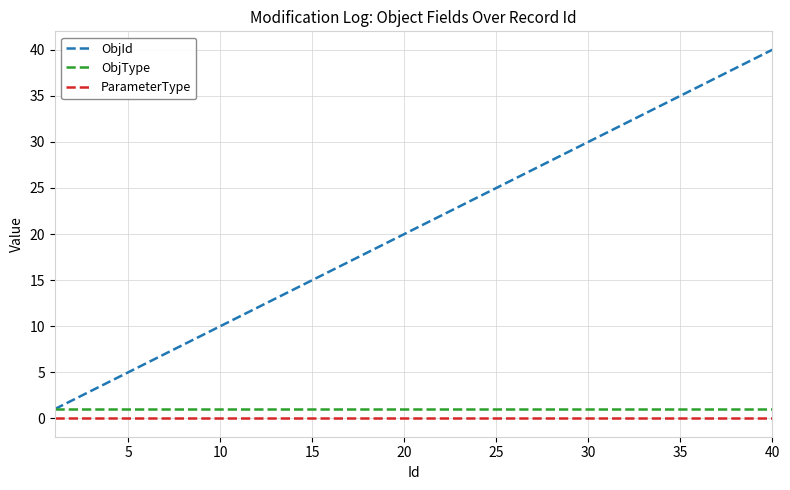

What are all the series names shown in the legend?

ObjId, ObjType, ParameterType